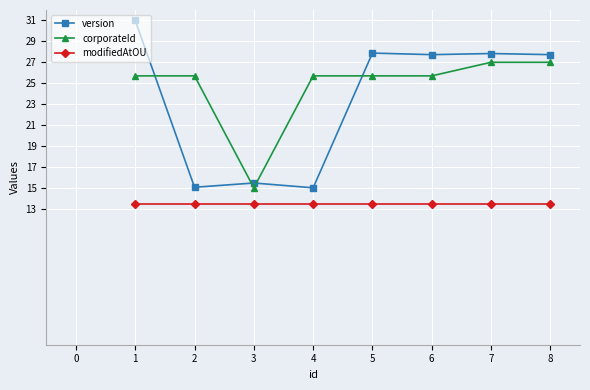

What is the smallest value displayed?

13.5